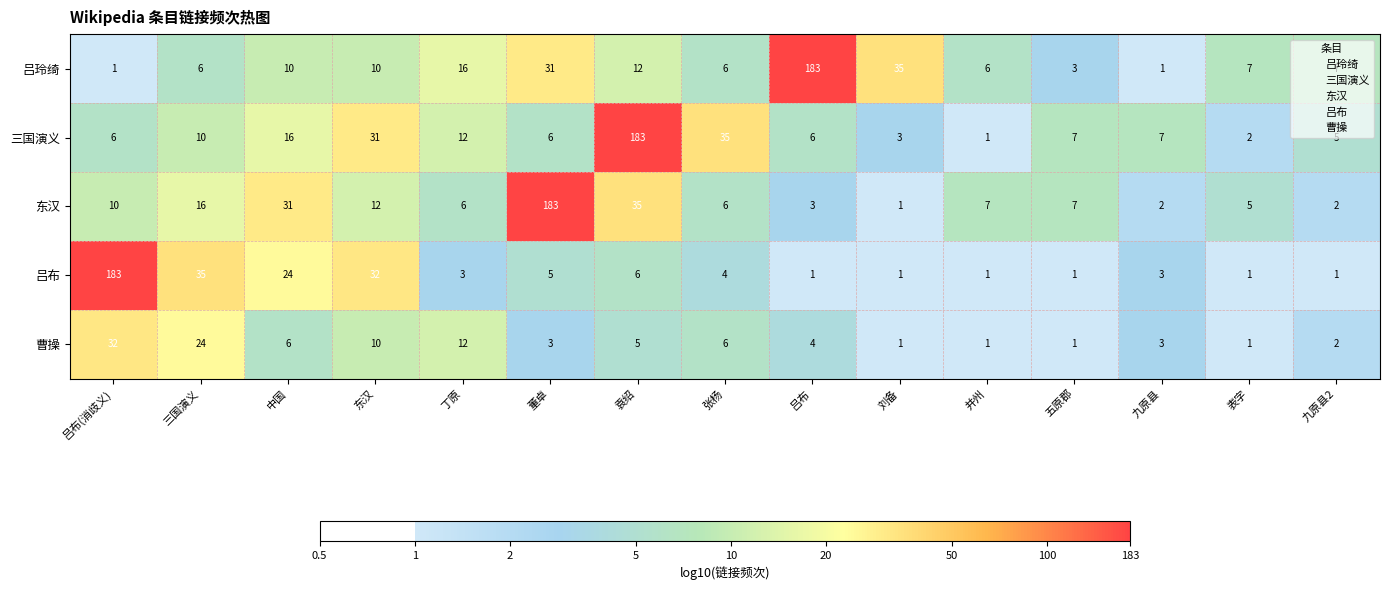

What is the difference between the maximum and minimum values in the 吕布 series?

182